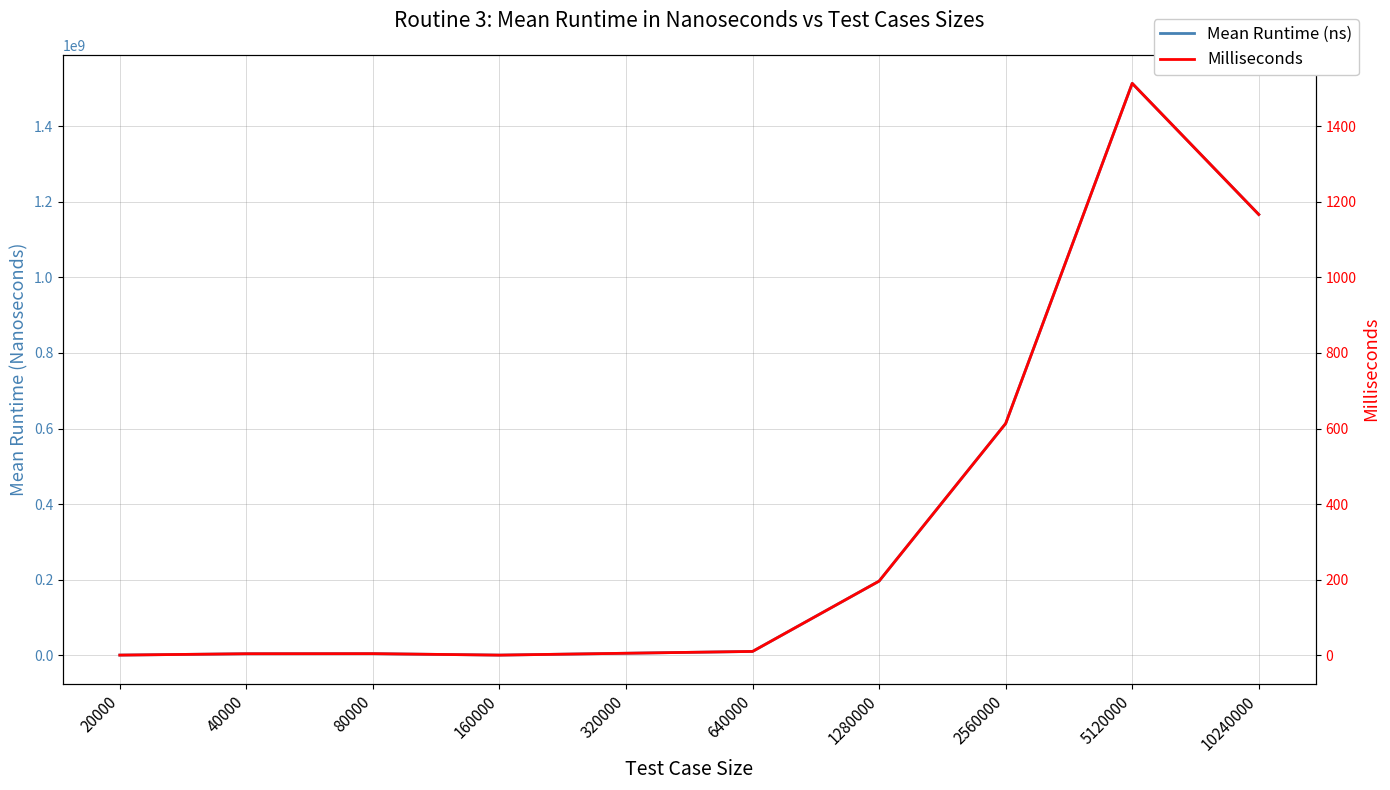

How many data points in Milliseconds are above 10?

5